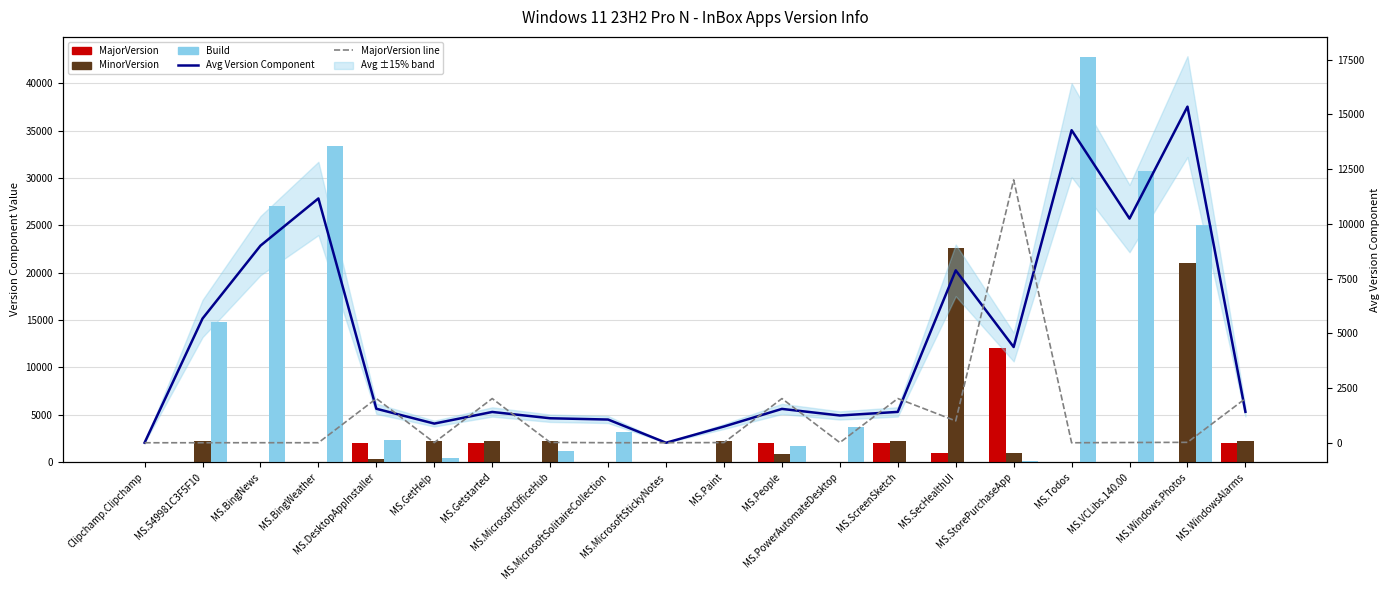

What is the label of the 7th bar from the left?

MS.Getstarted